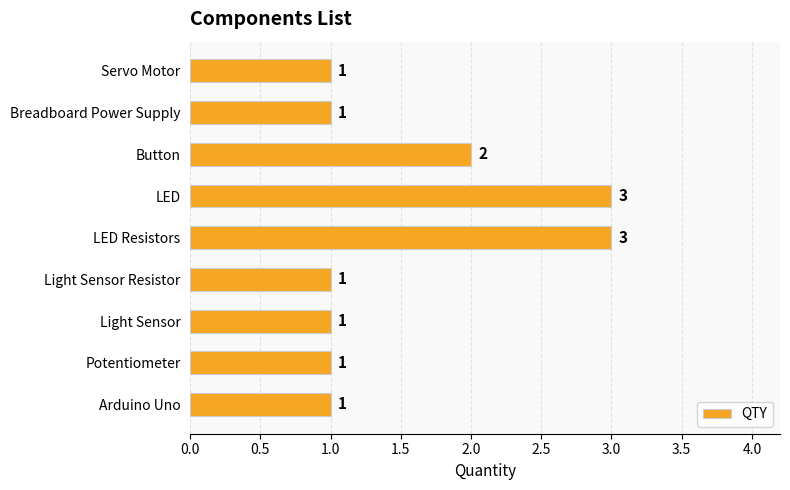

True or false: the data shows 2 at Button.

True